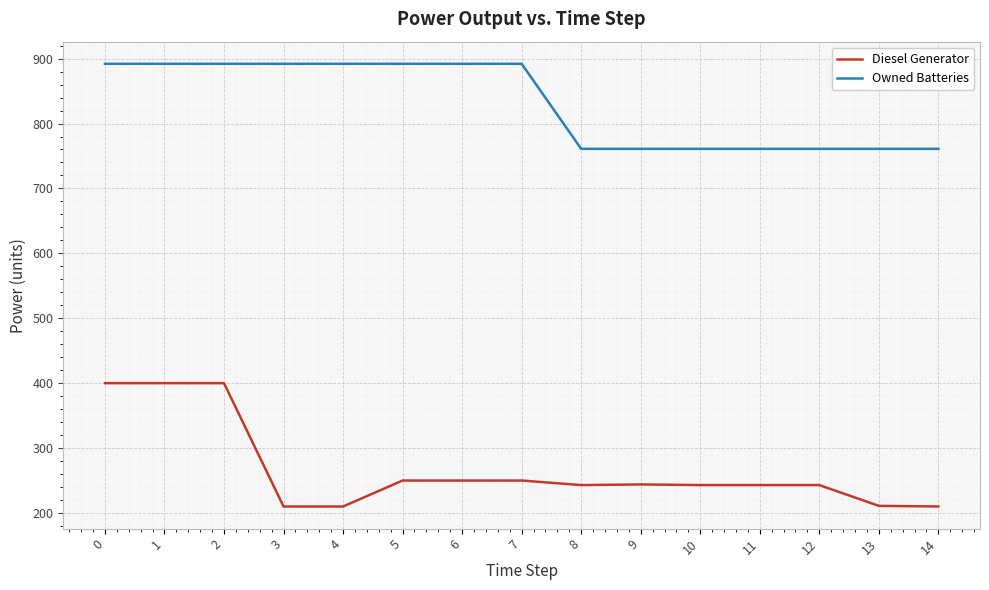

Is the value of Diesel Generator at 2 greater than the value of Owned Batteries at 13?

No